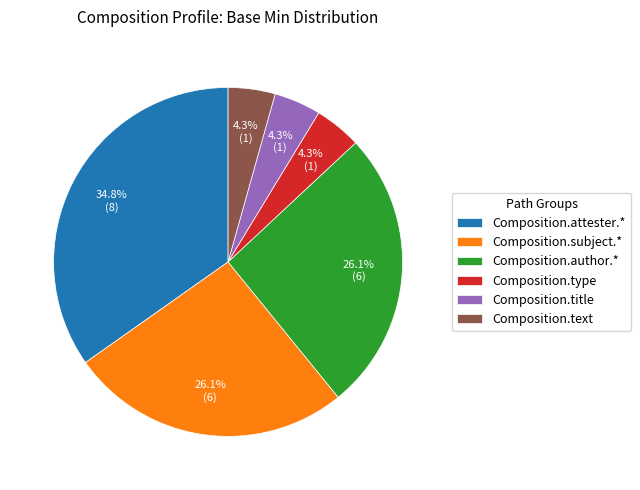

What is the largest slice in the pie chart?

Composition.attester.*